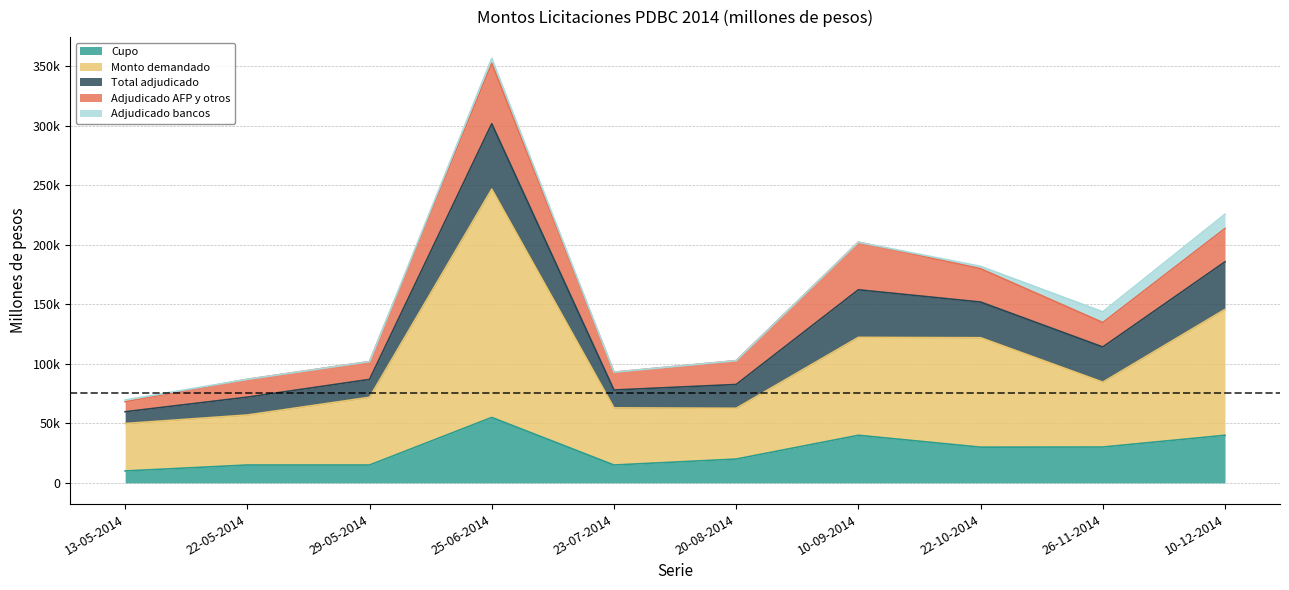

In Monto demandado, how many points are lower than both neighbors (excluding endpoints)?

2